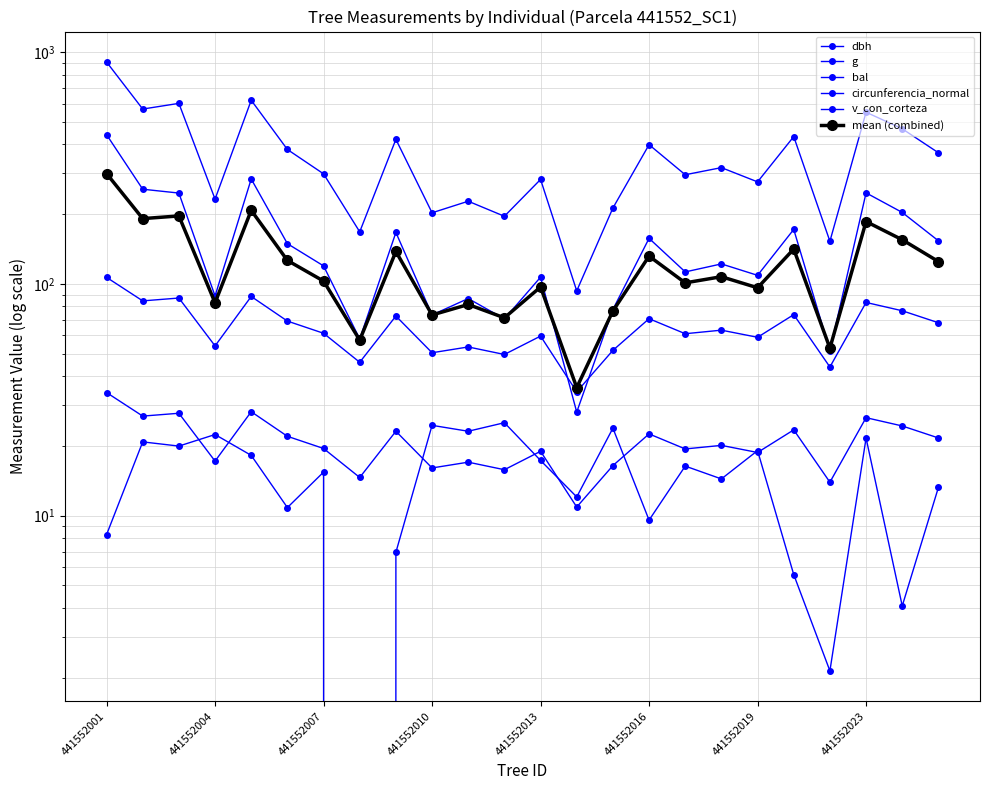

What is the sum of the mean (combined) values at 18 and 17?

203.7